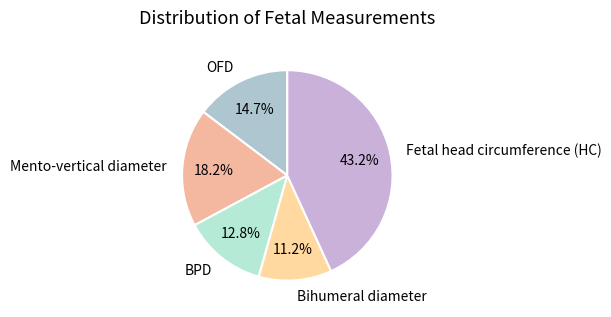

Between Mento-vertical diameter and Bihumeral diameter, which is larger?

Mento-vertical diameter